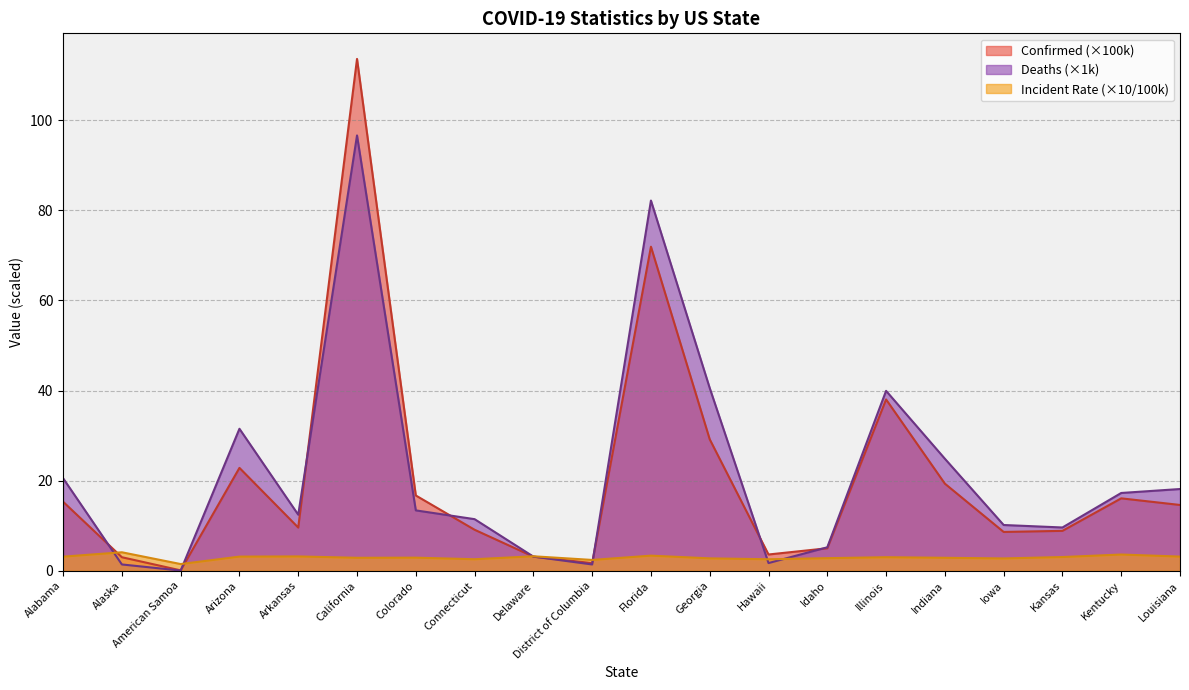

How many lines are shown in the chart?

3